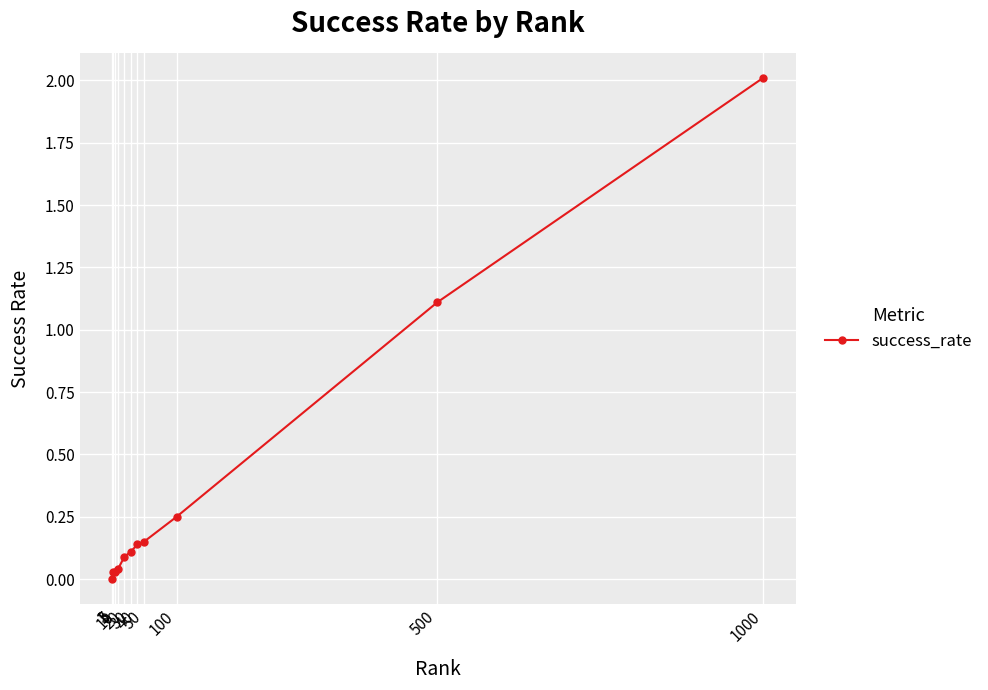

What is the sum of all values?

4.0